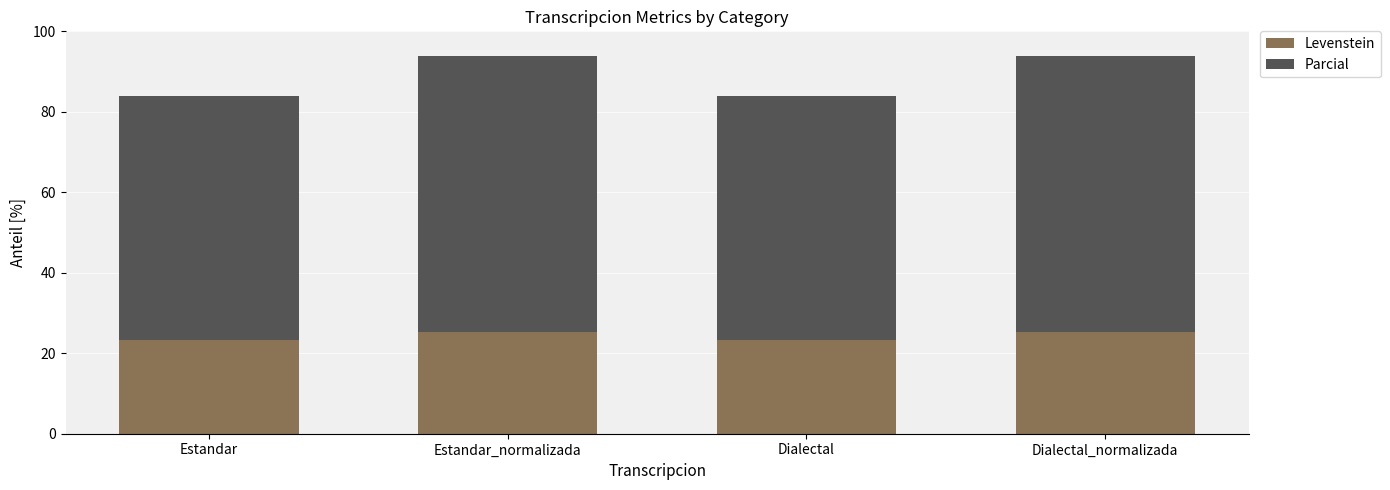

What is the sum of the Levenstein values at Estandar_normalizada and Dialectal_normalizada?

50.5